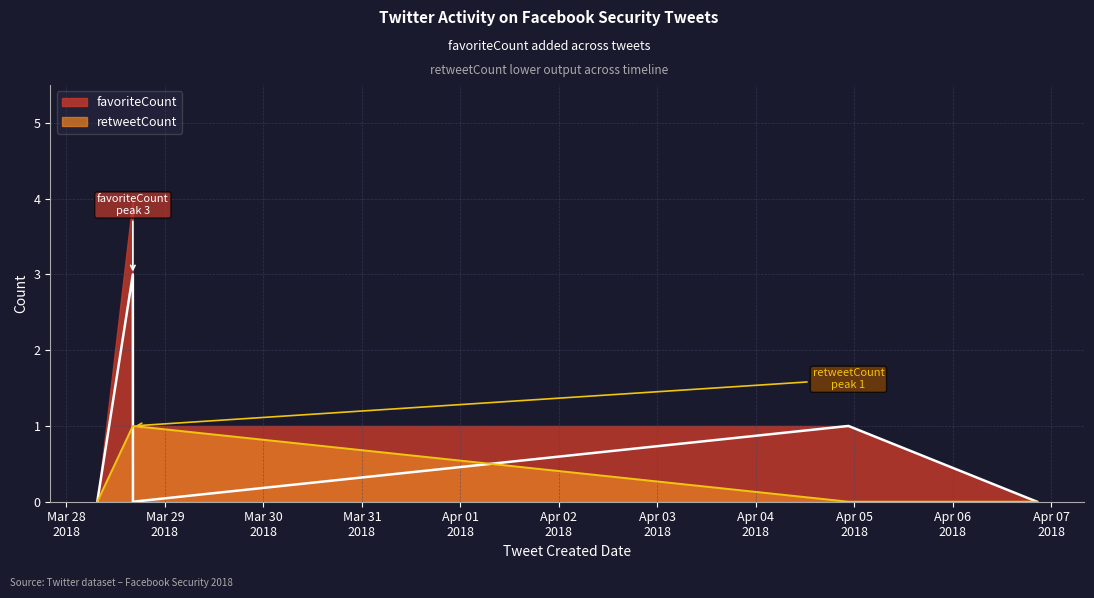

How many data points does each series have?

5